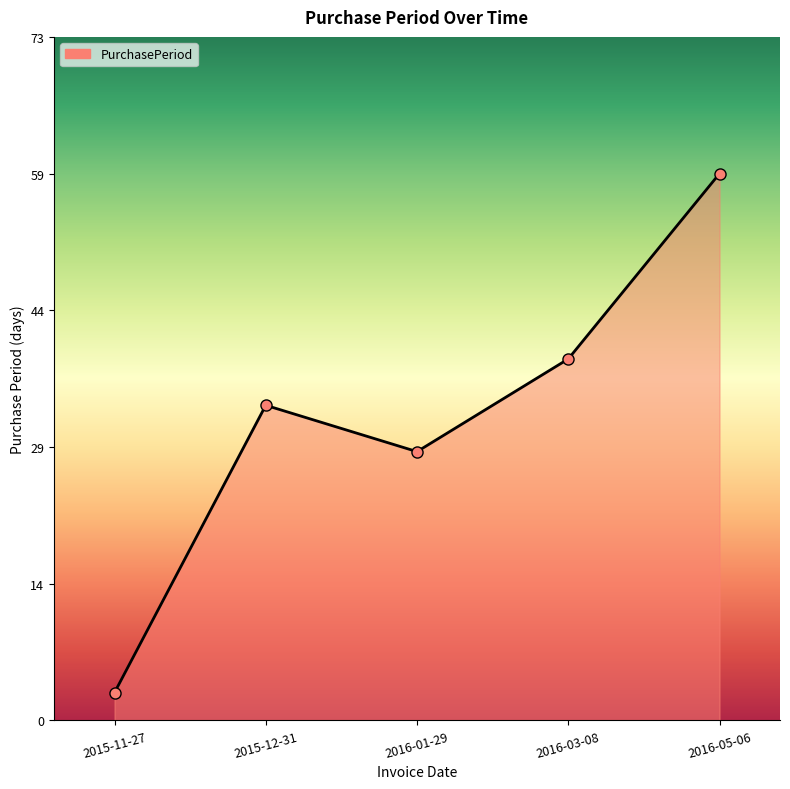

Rank the categories by value from highest to lowest.

2016-05-06, 2016-03-08, 2015-12-31, 2016-01-29, 2015-11-27